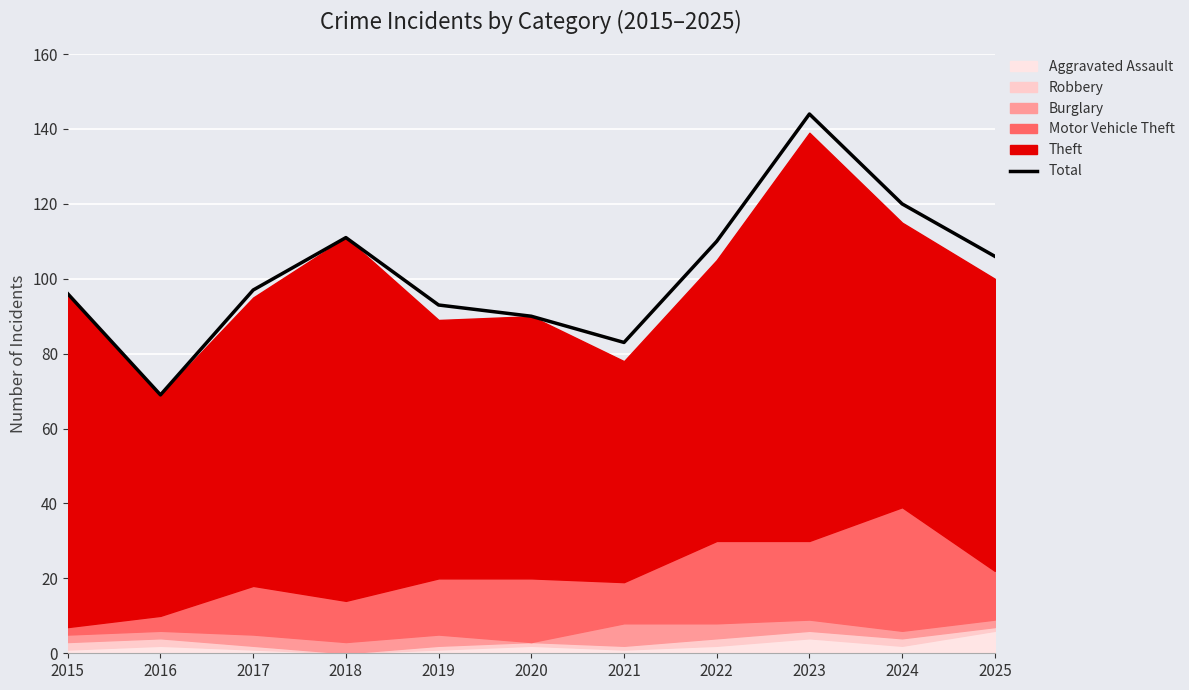

What is the minimum value shown in the chart?

69